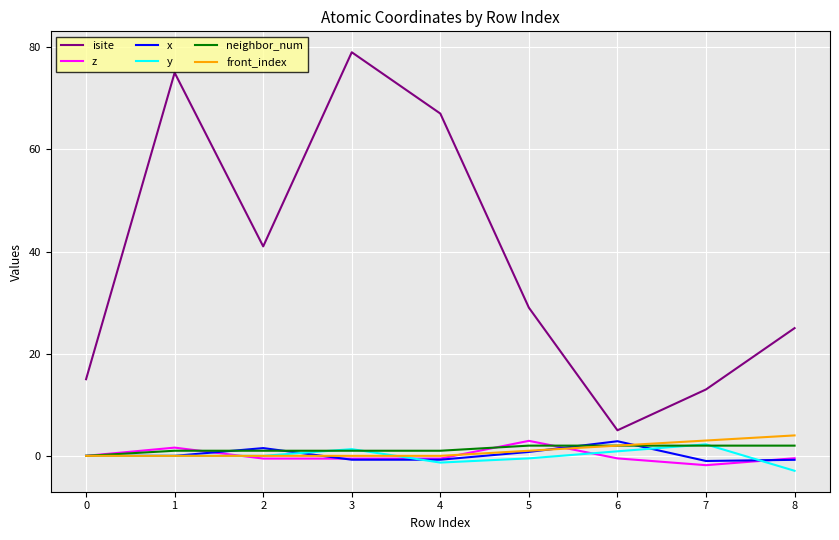

What is the maximum value shown in the chart?

79.0